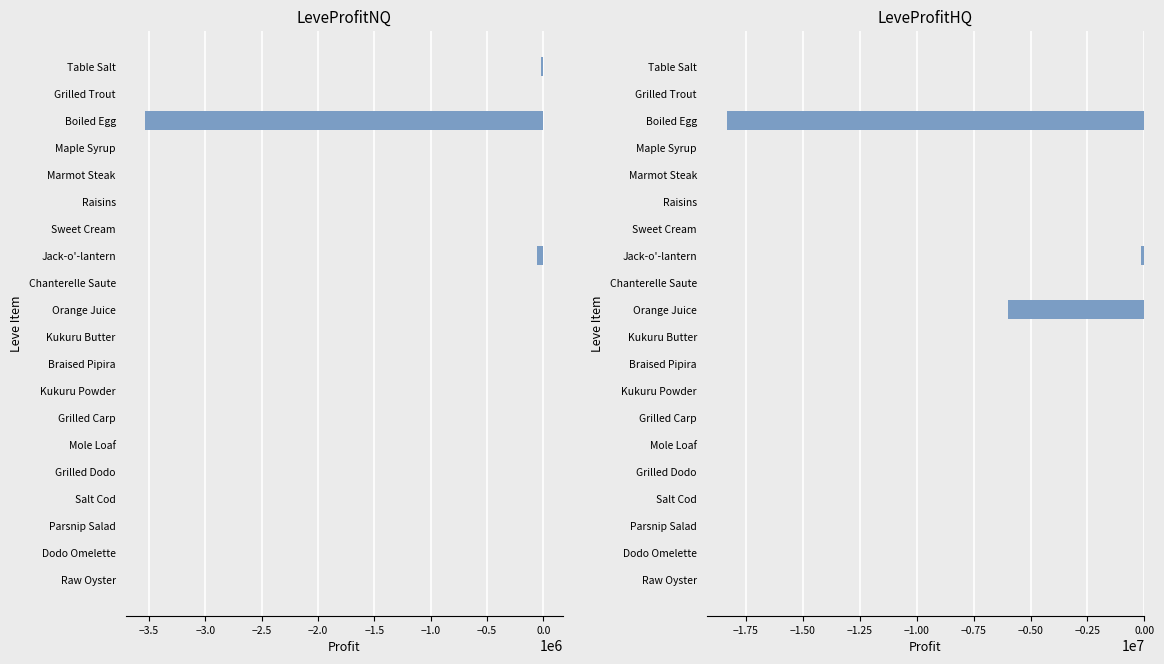

How many categories are shown in the chart?

20